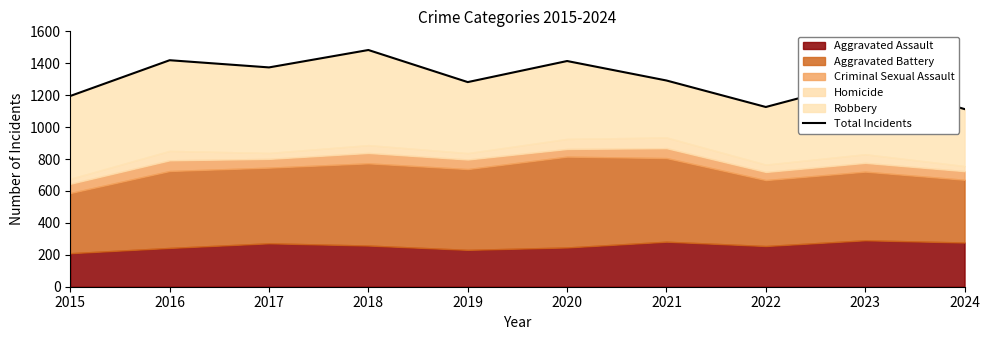

Which has a higher value, 2015 or 2016?

2016